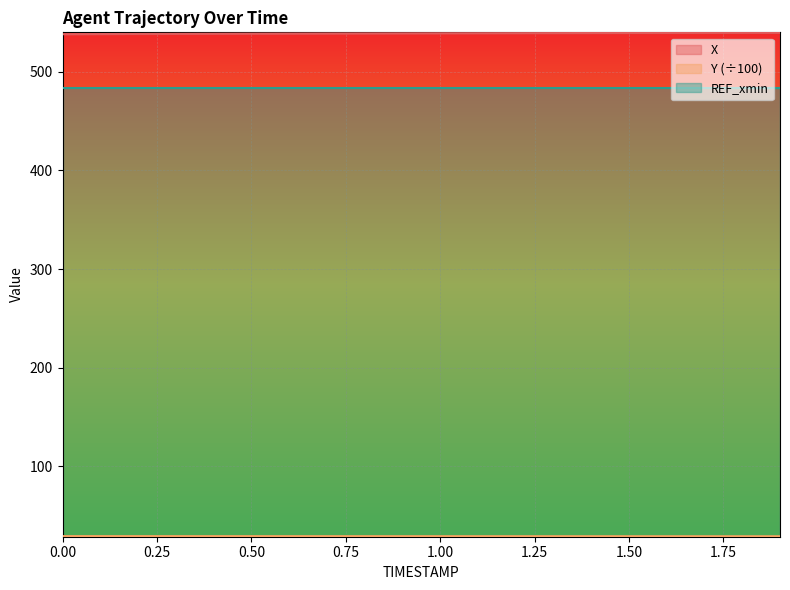

What is the smallest value displayed?

29.3